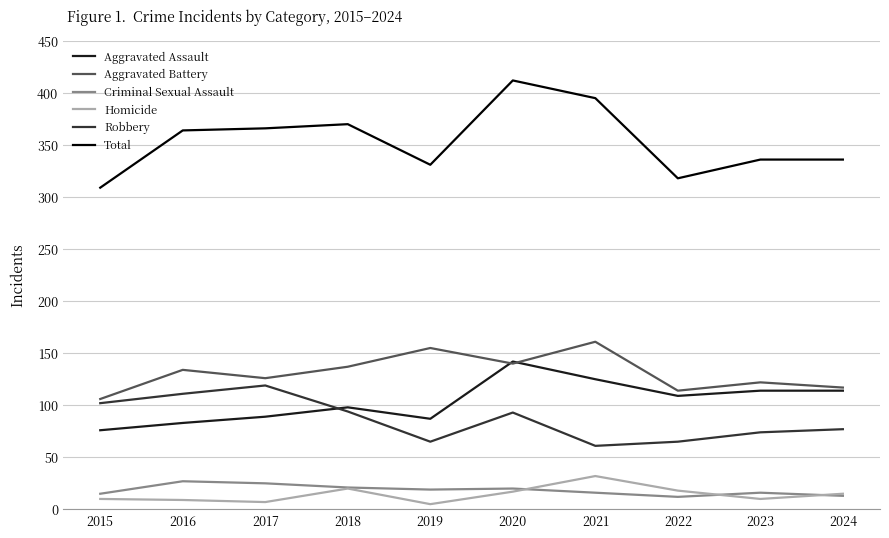

What are all the series names shown in the legend?

Aggravated Assault, Aggravated Battery, Criminal Sexual Assault, Homicide, Robbery, Total